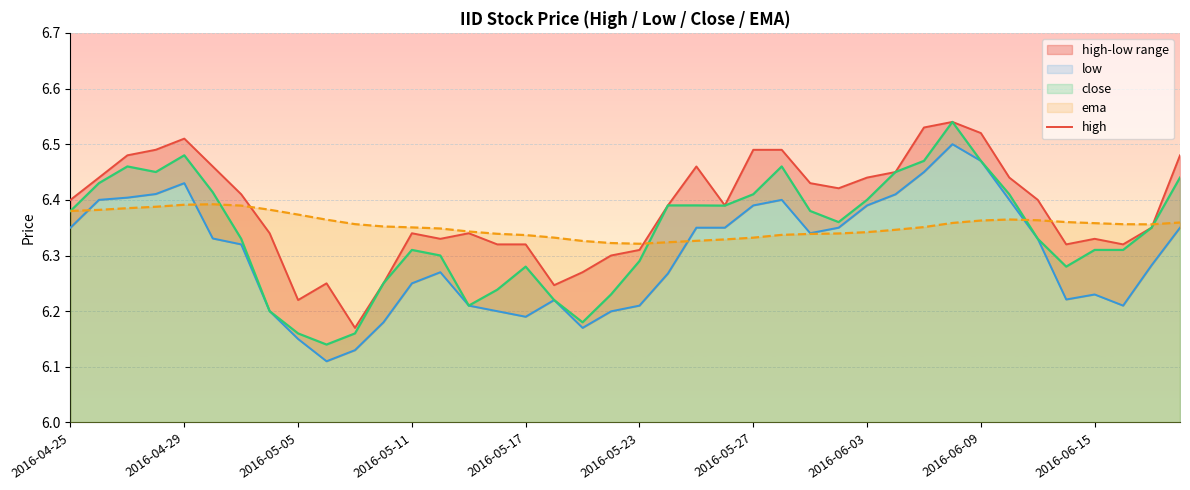

At how many categories does at least one series exceed 6?

40